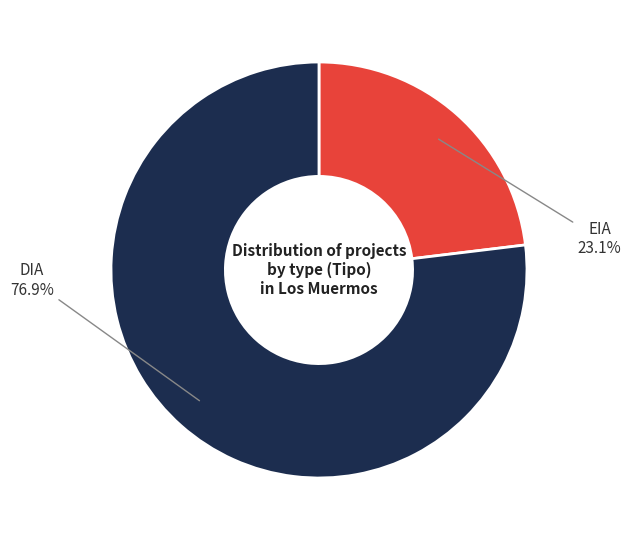

Is there any slice that represents more than half of the pie?

Yes